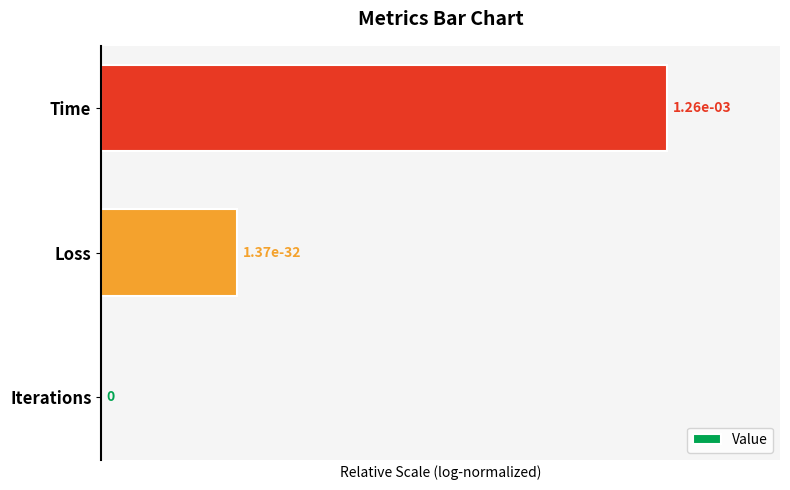

What is the sum of the values at Iterations and Time?

100.0